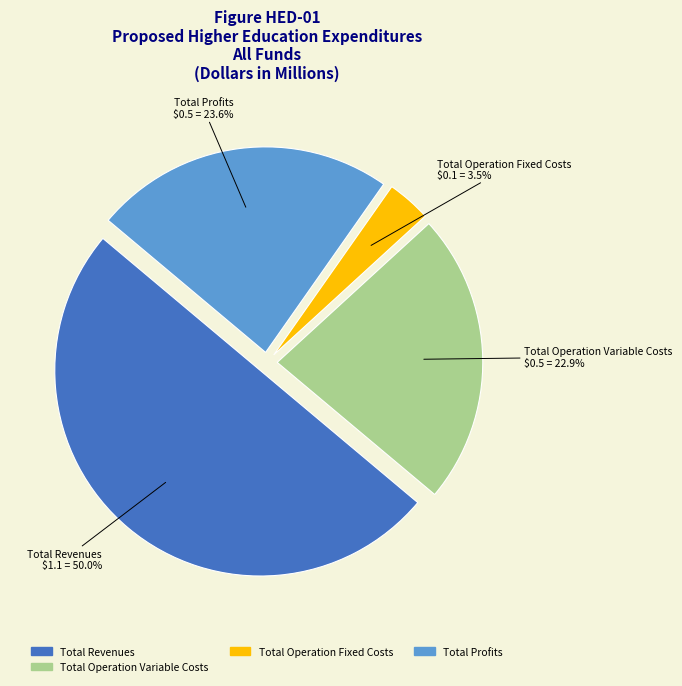

How many slices are in this pie chart?

4